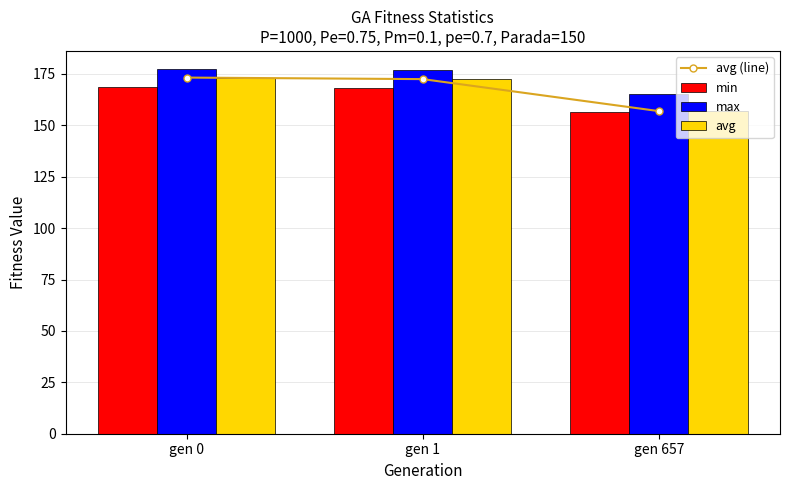

What is the difference between the min values at gen 0 and gen 1?

0.6